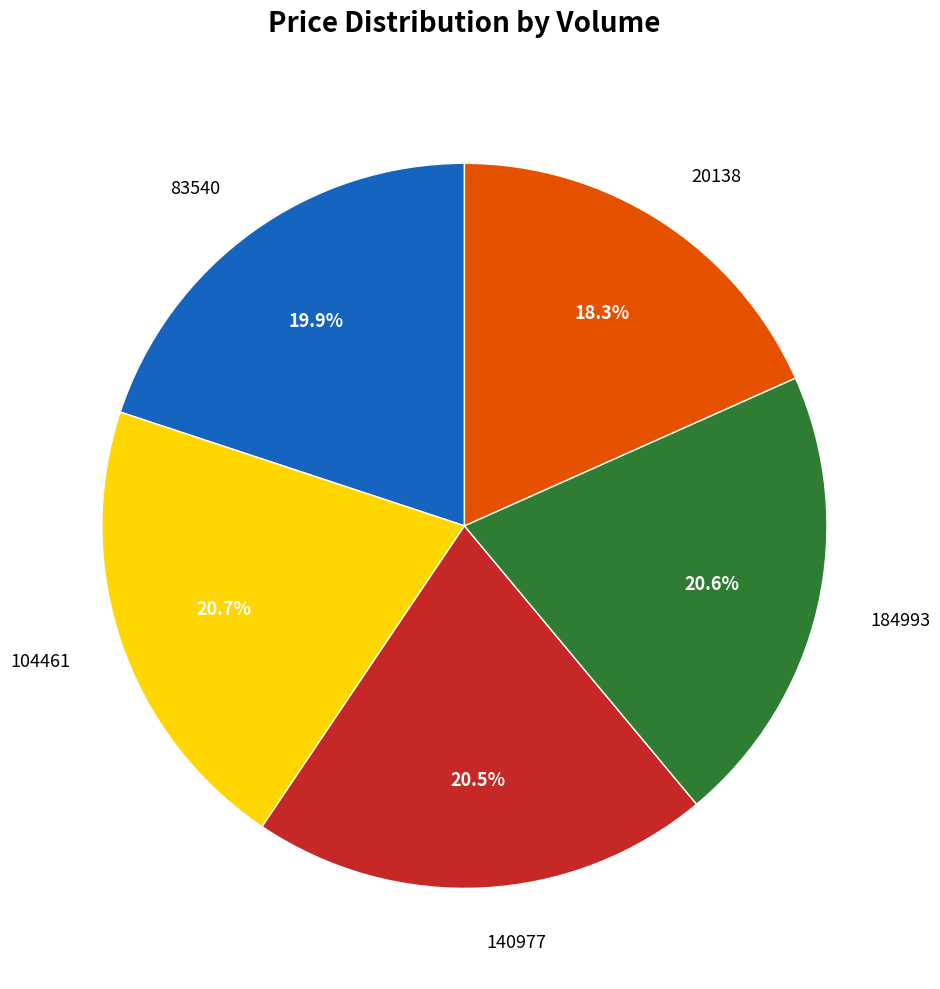

Which slice is the smallest?

20138